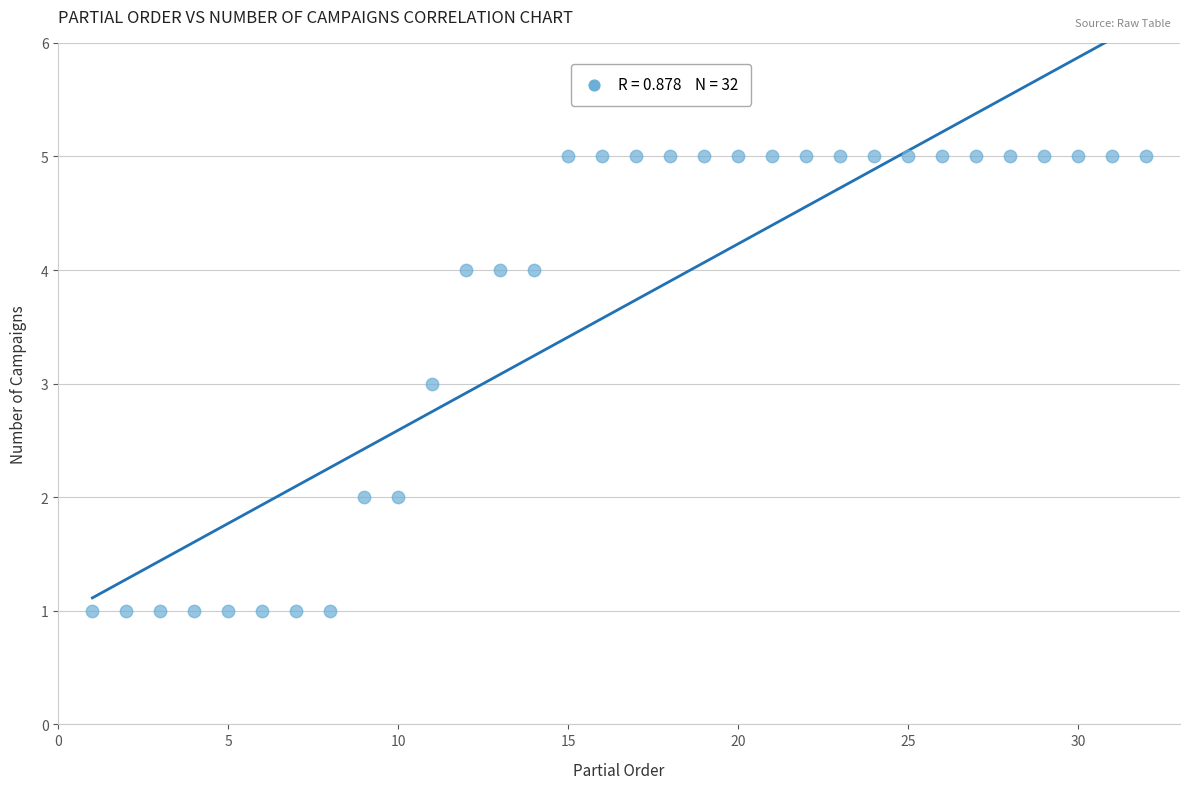

What is the range of Y values (max minus min)?

4